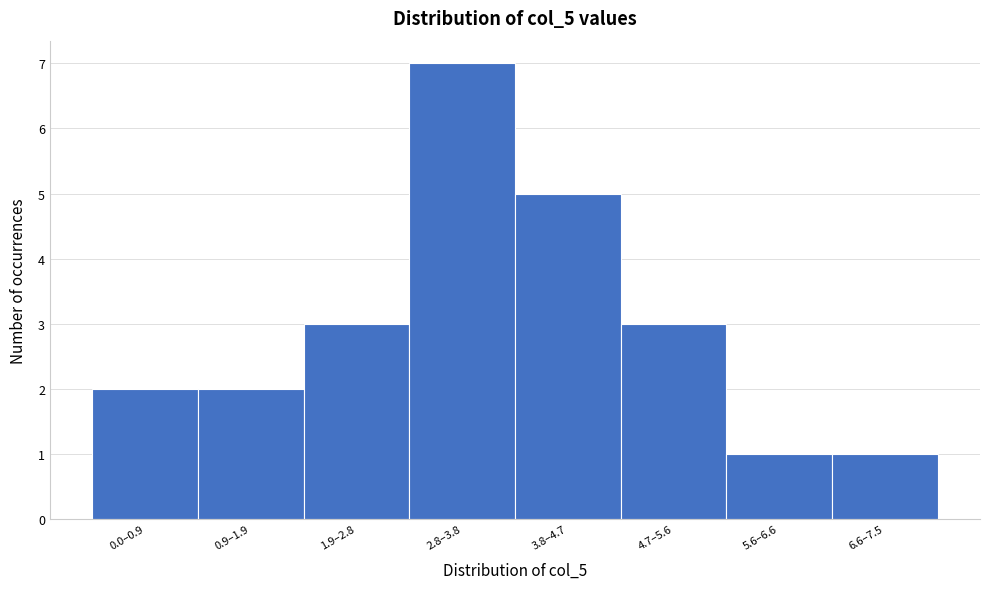

Reading left to right, list all the values displayed in this chart.

2	2	3	7	5	3	1	1